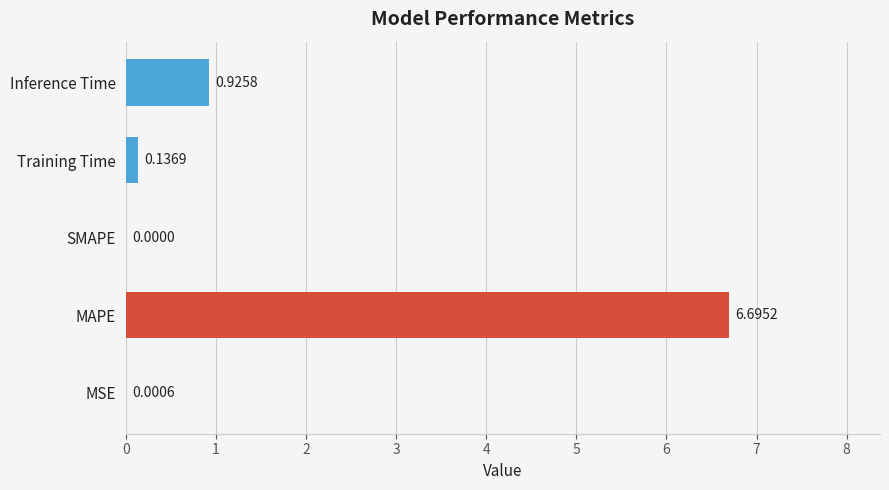

Which category has the highest value across all series?

MAPE